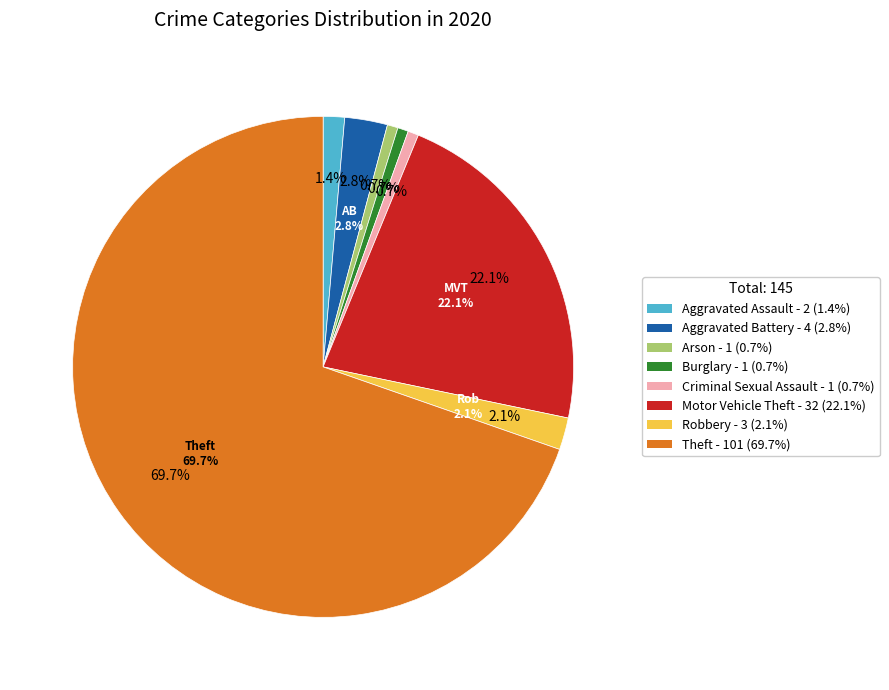

Approximately how many times larger is the value at Robbery compared to Aggravated Assault?

1.5